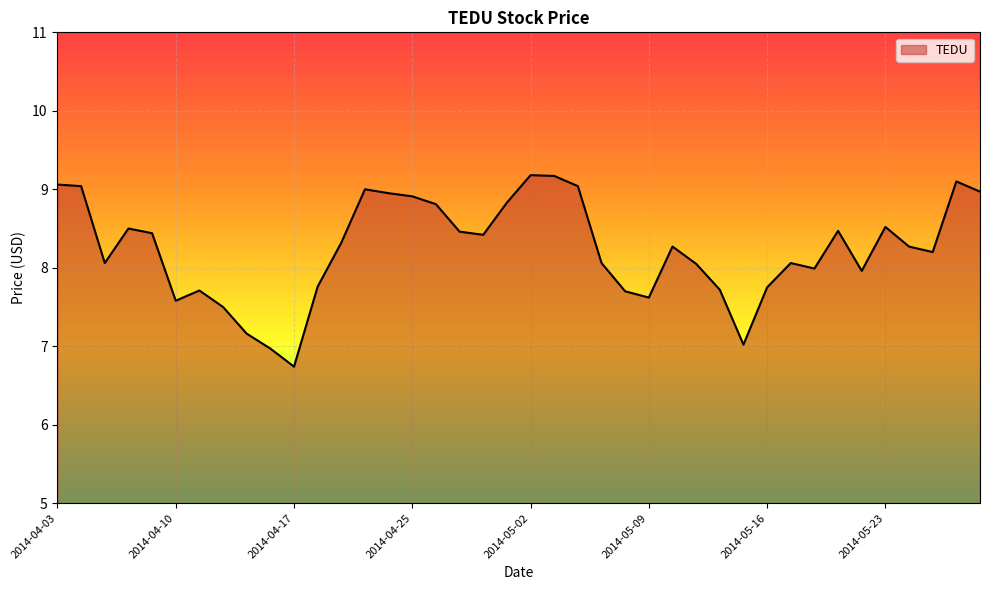

How many lines are shown in the chart?

1